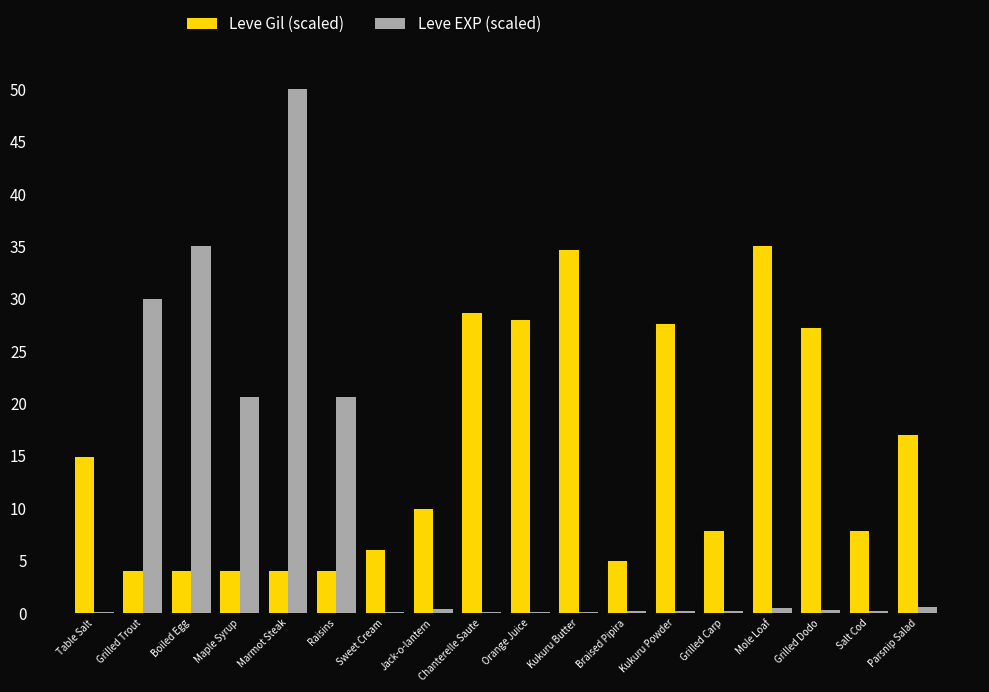

At which label does Leve Gil (scaled) first exceed 9?

Table Salt